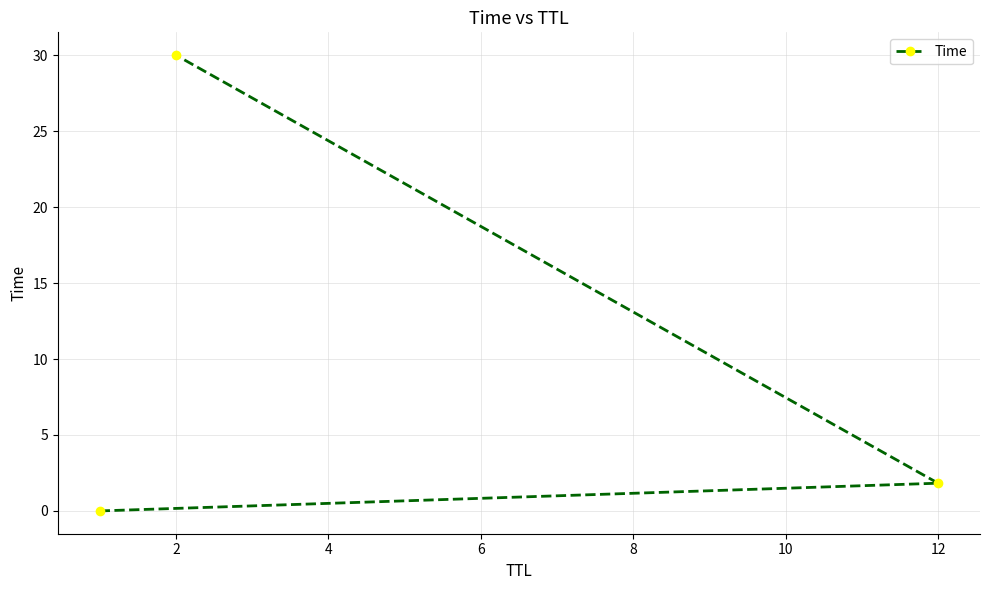

What is the greatest value displayed?

30.0